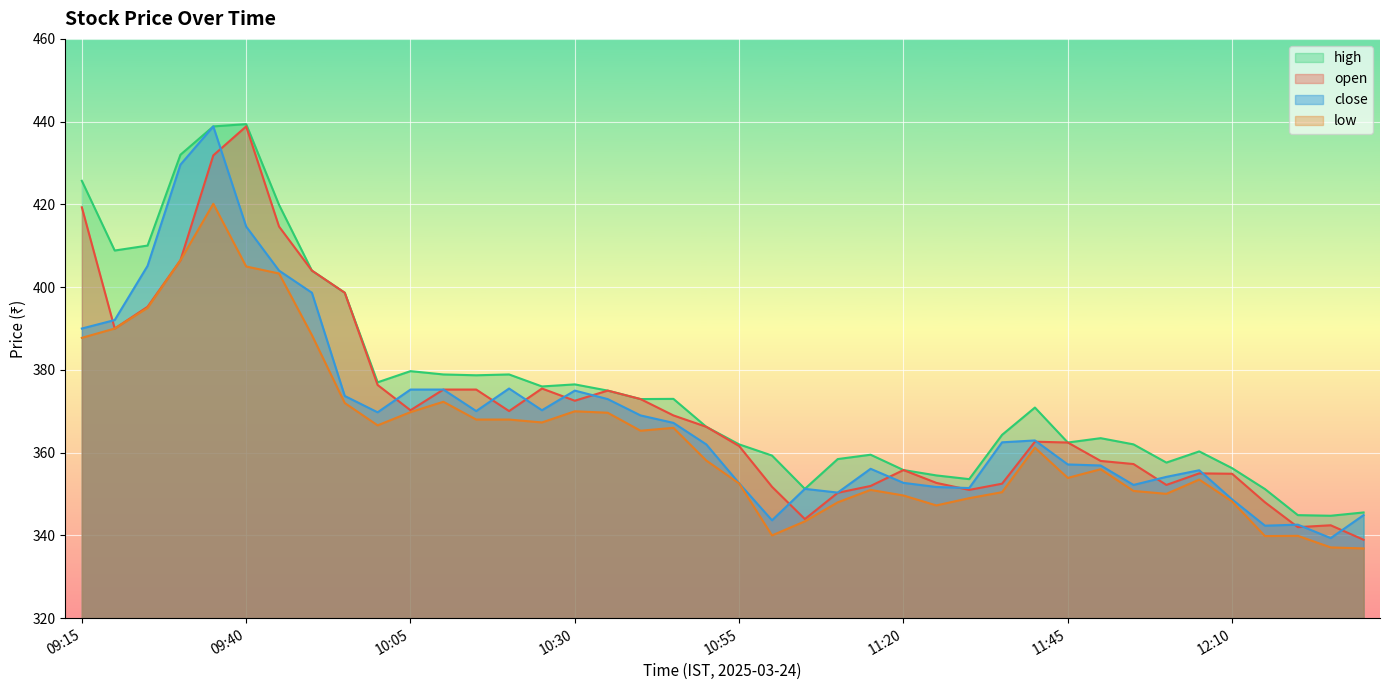

At 09:20, list the series in order from smallest to largest.

open, low, close, high